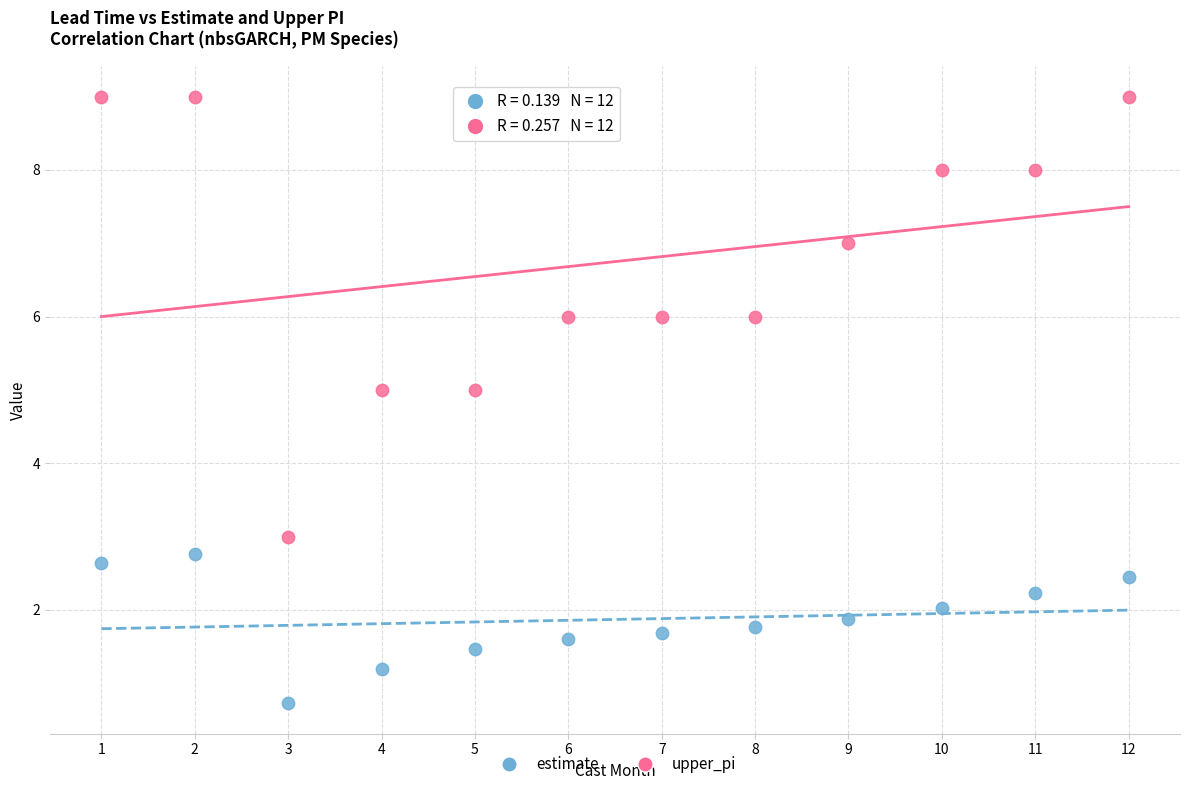

What are all the series names shown in the legend?

estimate, upper_pi